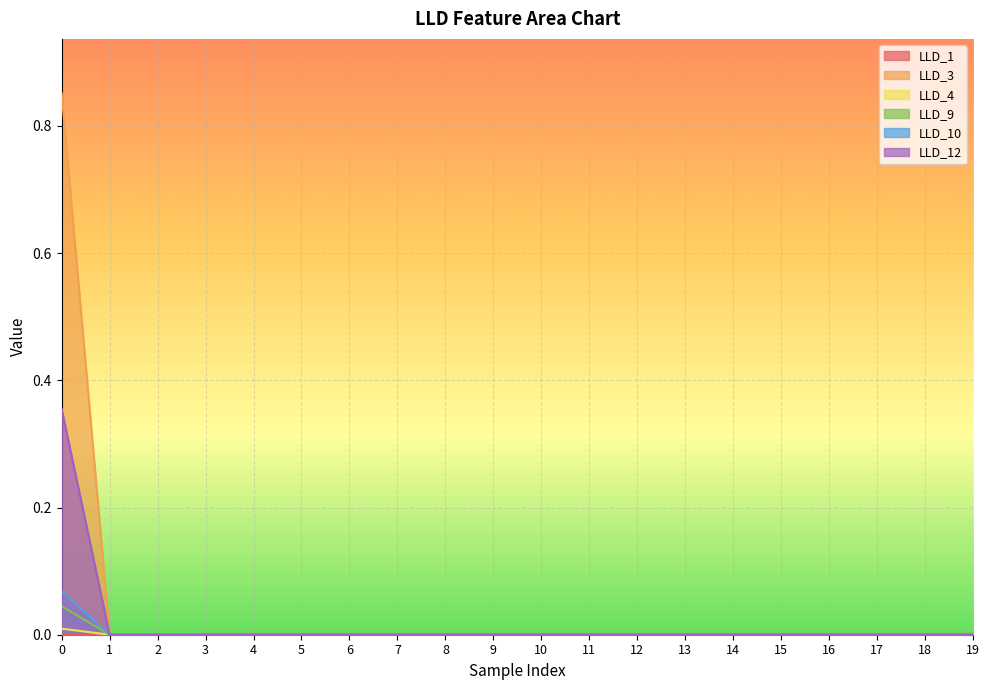

Where is LLD_9 nearest to the value 0?

1